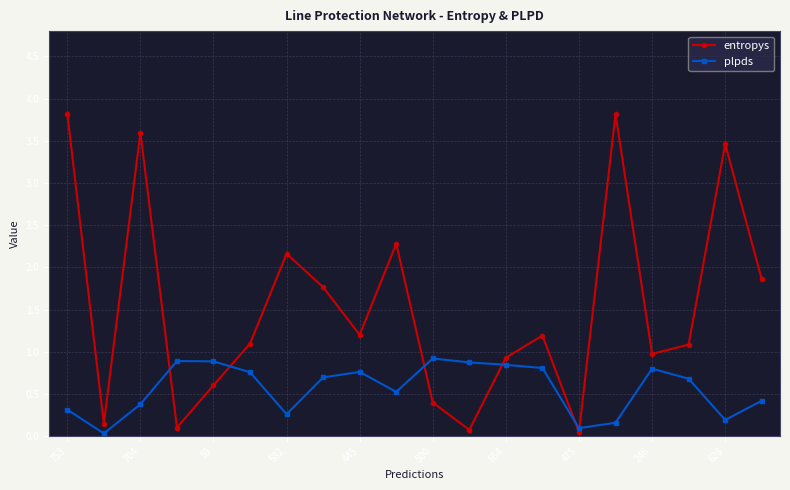

Rank the series by their maximum value, from lowest to highest.

plpds, entropys